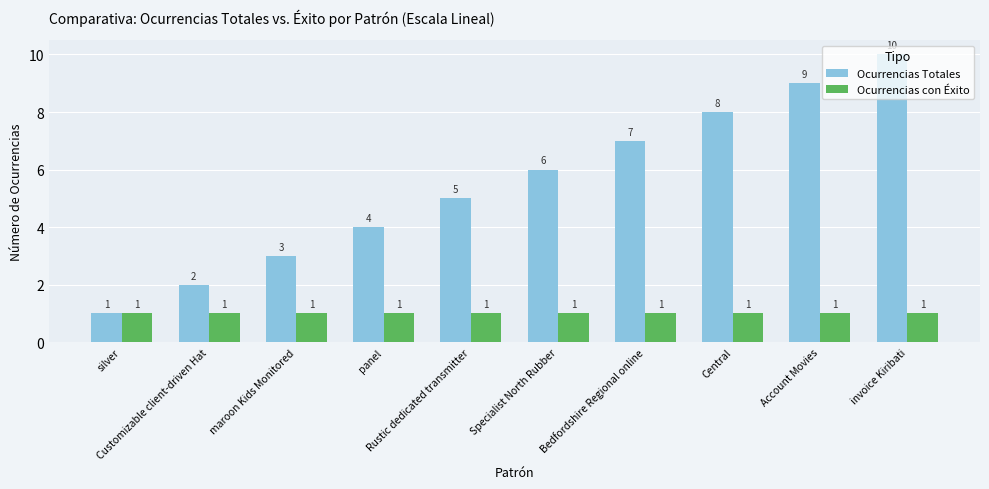

The Ocurrencias Totales series shows 3 at Bedfordshire Regional online. True or false?

False